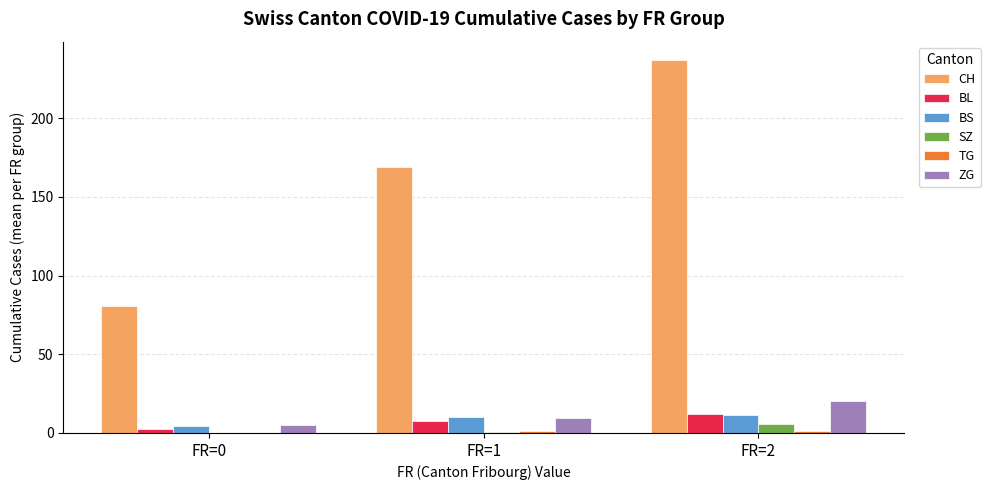

The value of BS at FR=2 is 11.6. True or false?

True